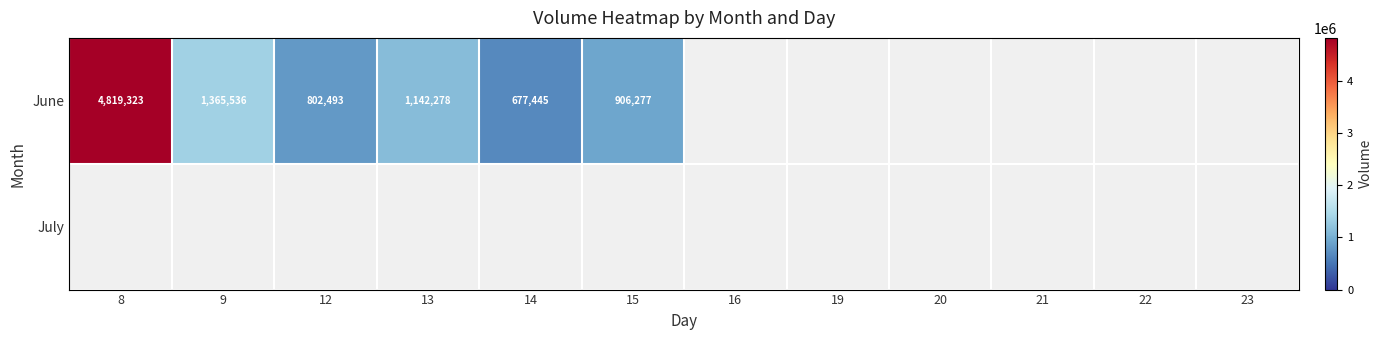

Which label corresponds to the smallest value in the chart?

14